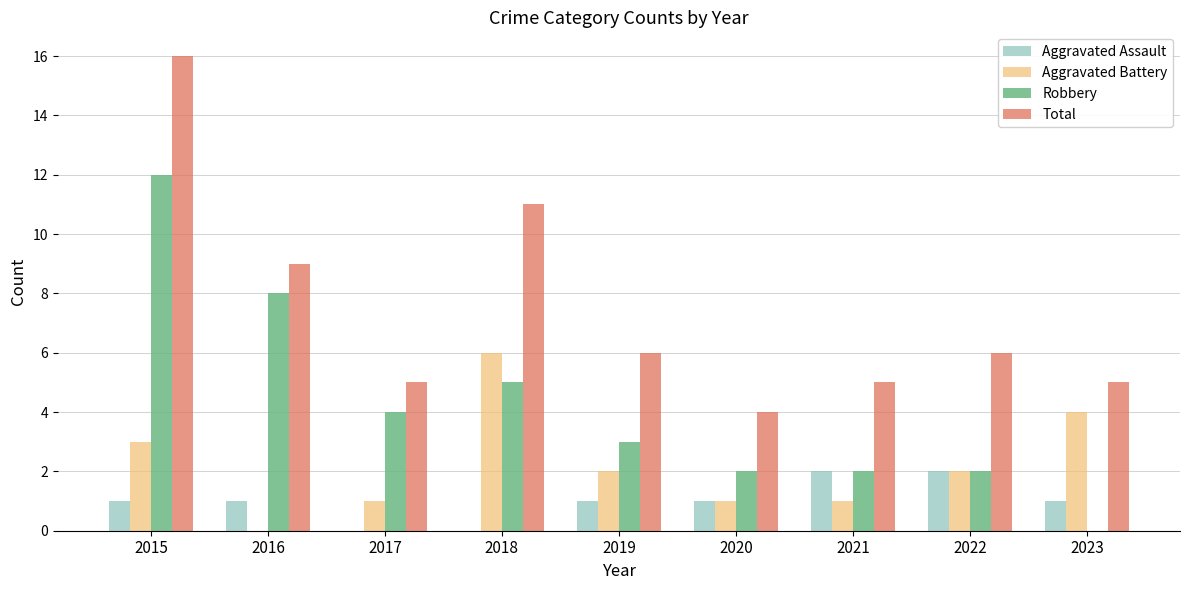

Which series has the largest total across all categories?

Total